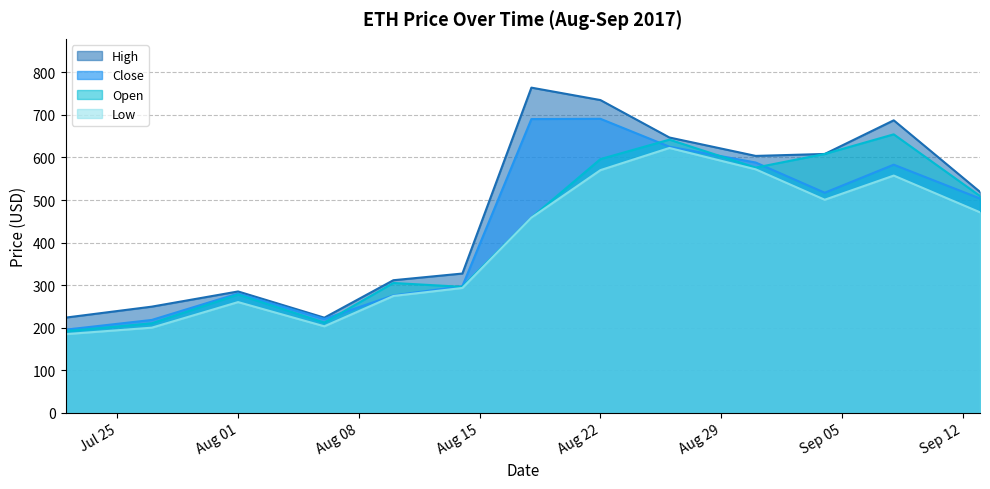

At which category does Open reach its first local peak?

Aug 01